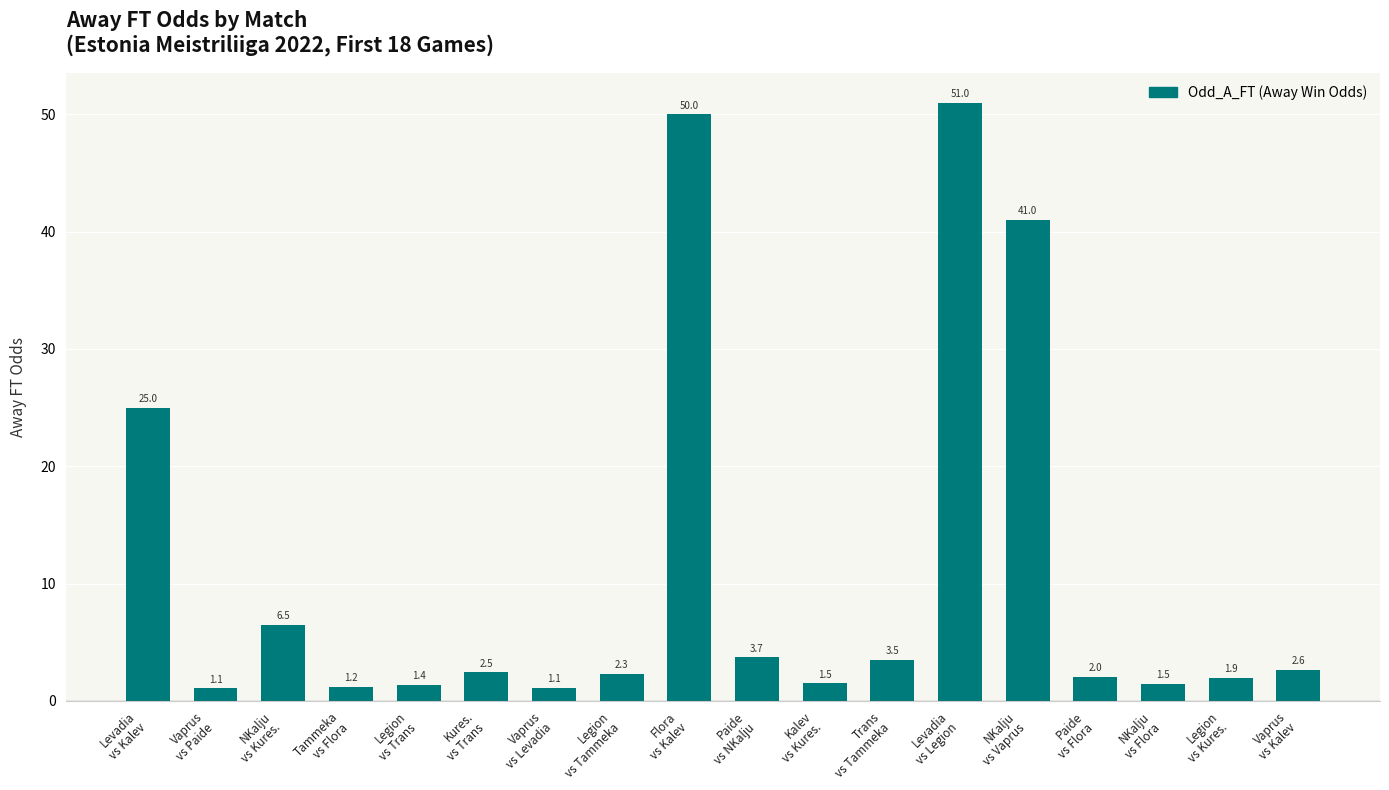

How many bars are there in total?

18